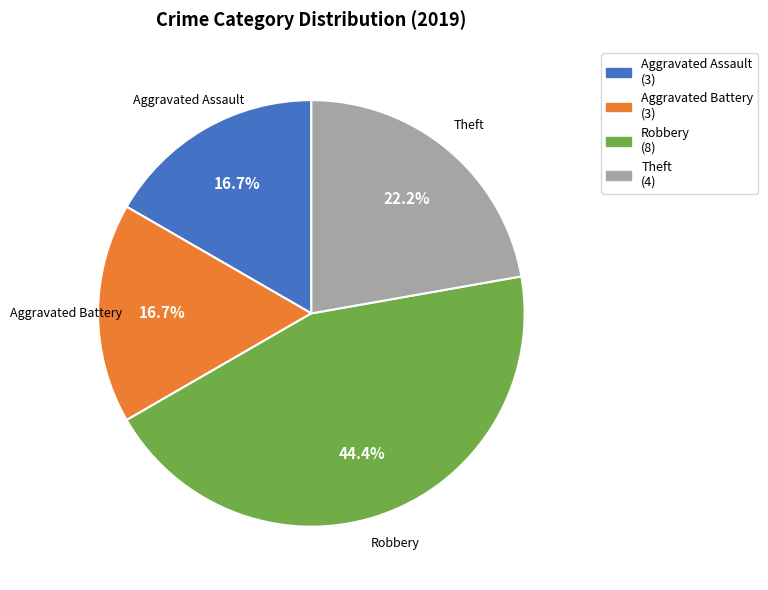

What is the total percentage of Robbery and Aggravated Assault?

61.1%